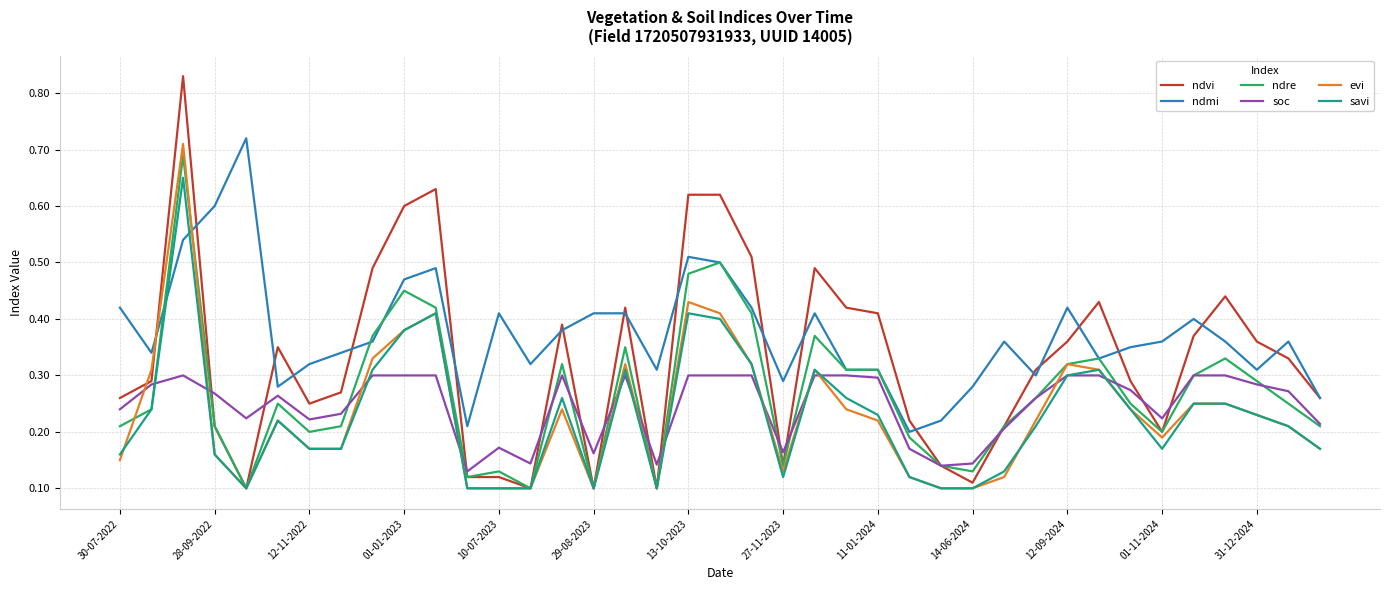

Which series has the widest spread of values?

ndvi